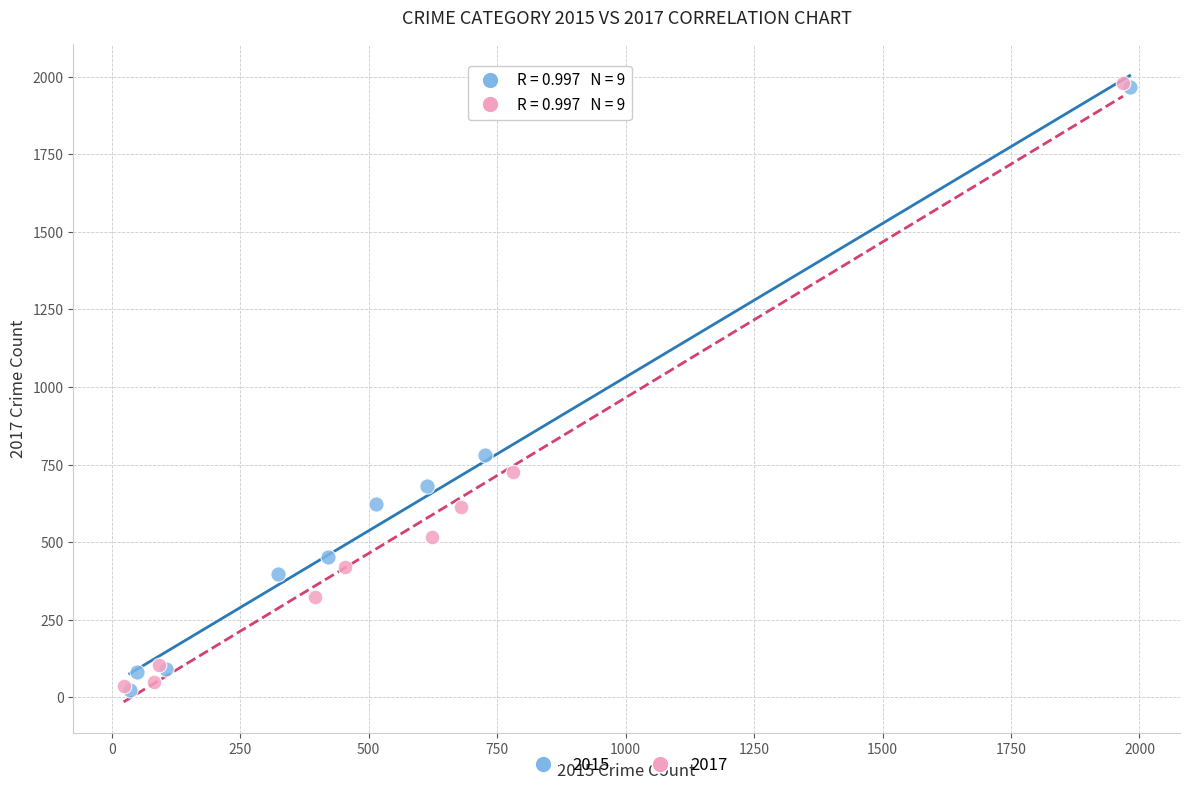

Which series has the widest spread of Y values?

2017